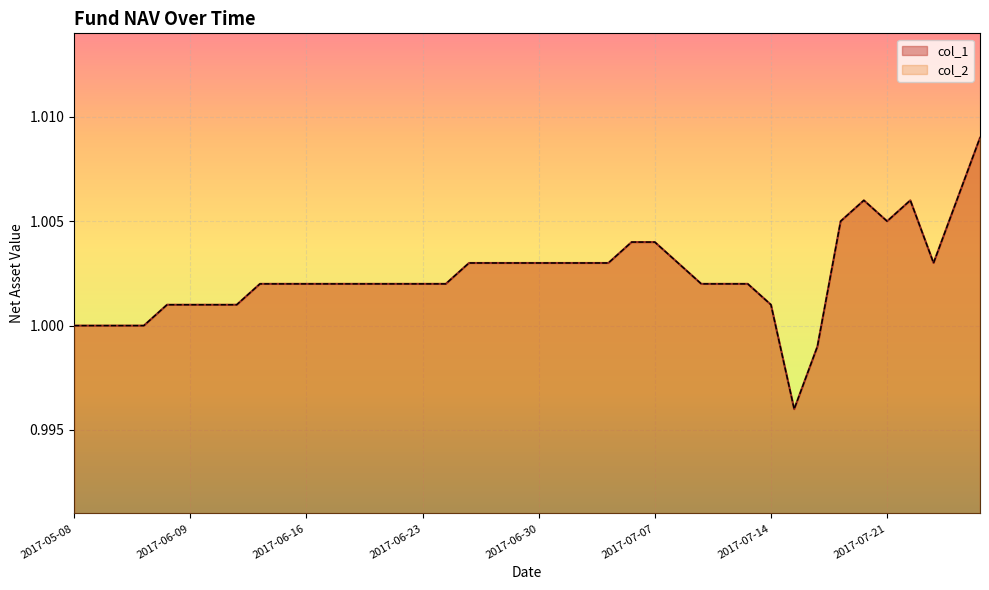

True or false: col_1 has a value of 1.0 at 2017-06-29.

True